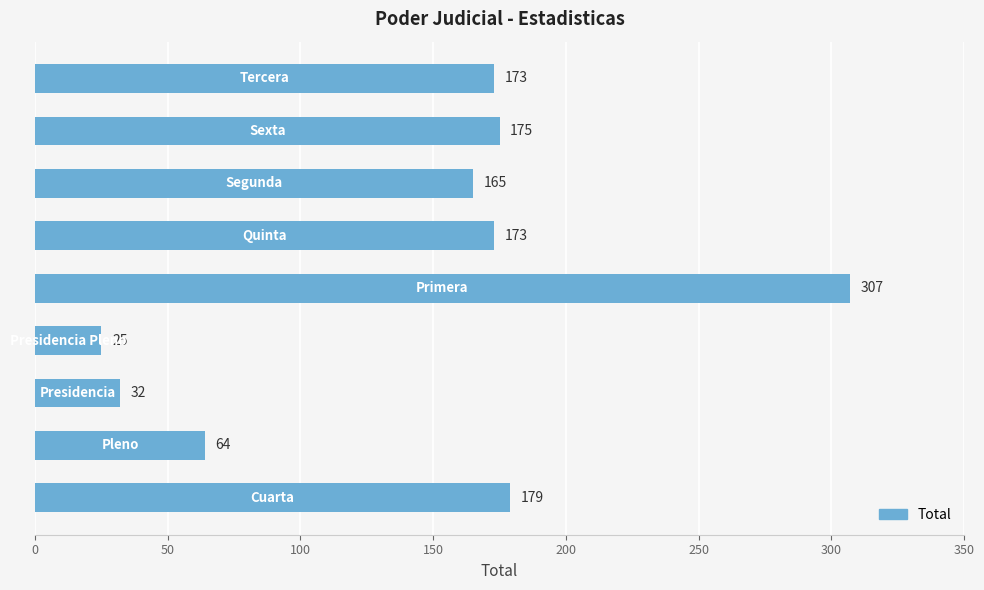

What is the difference between the maximum and minimum values?

282